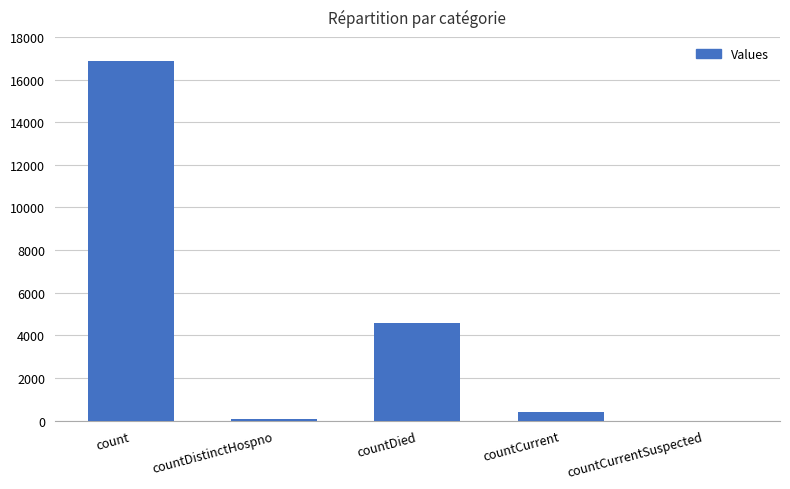

True or false: the data shows 2717 at countDied.

False